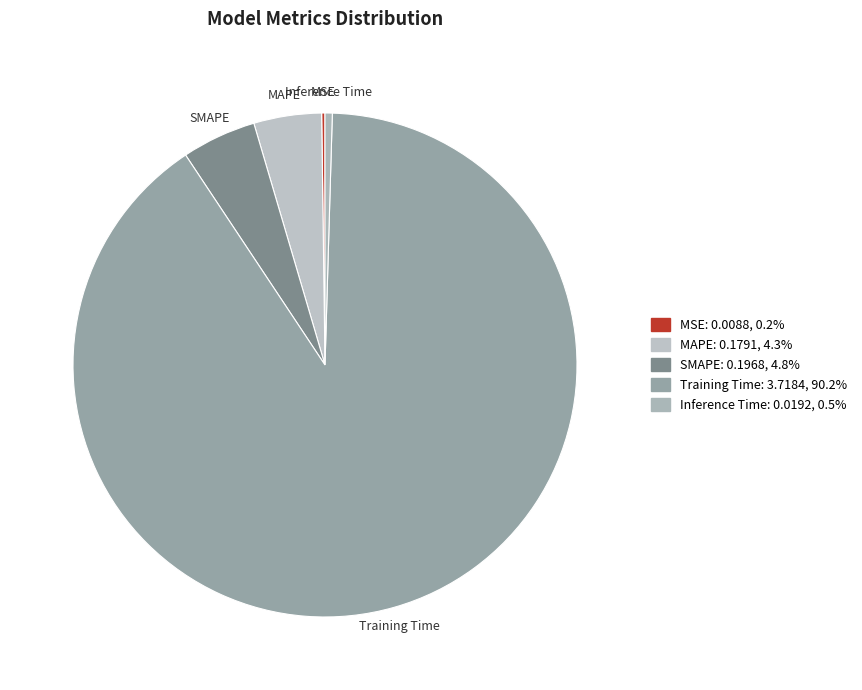

Do SMAPE and Training Time together represent more than half of the pie?

Yes